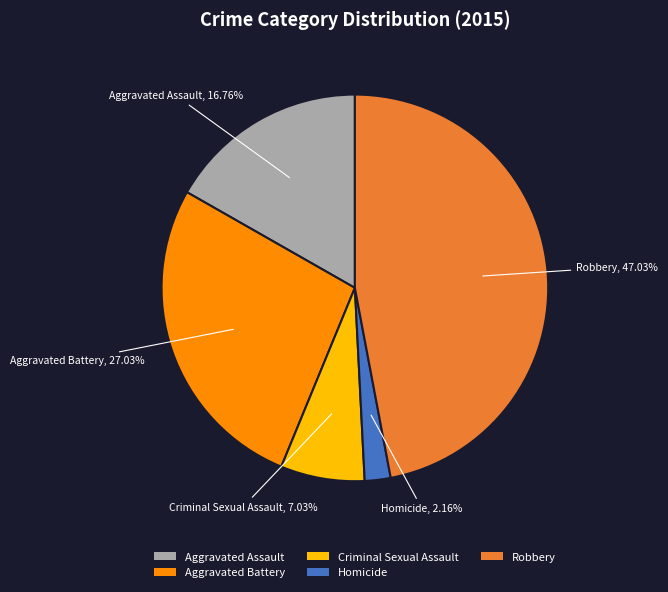

Is there any slice that represents more than half of the pie?

No